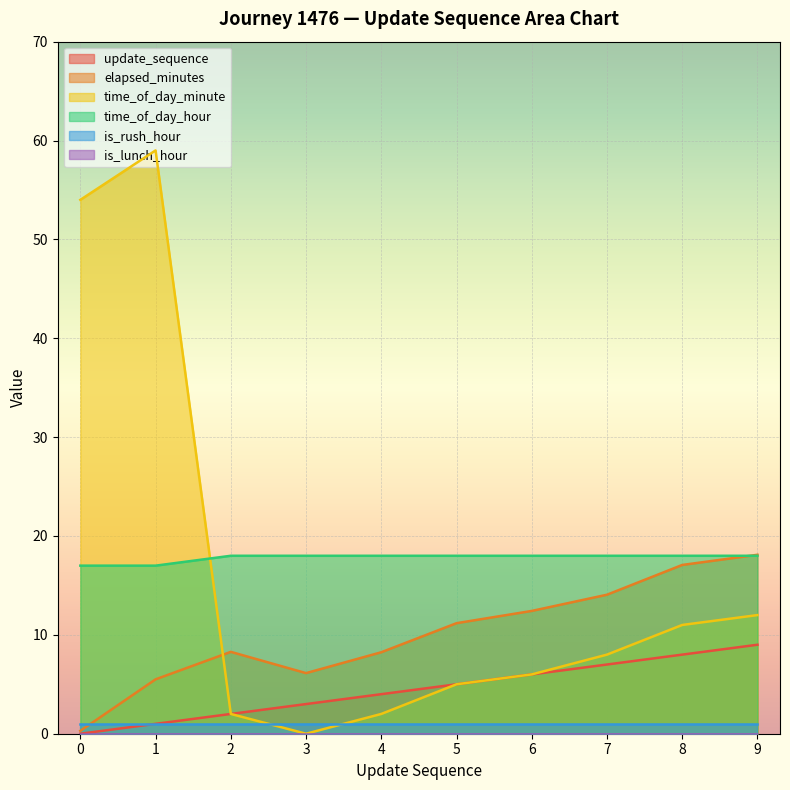

What is the difference between the elapsed_minutes values at 9 and 4?

9.9